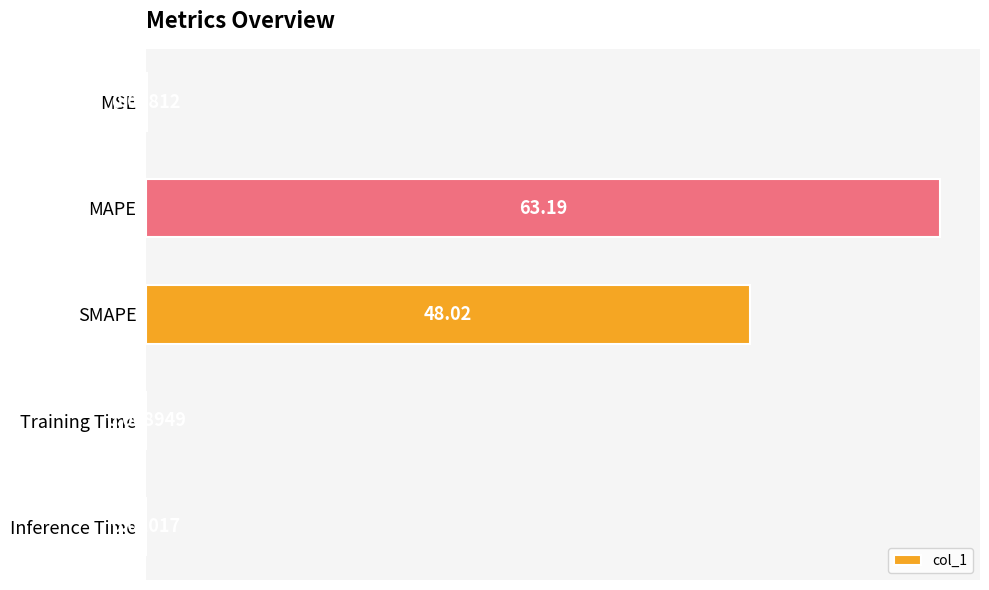

Does the chart contain stacked bars?

No